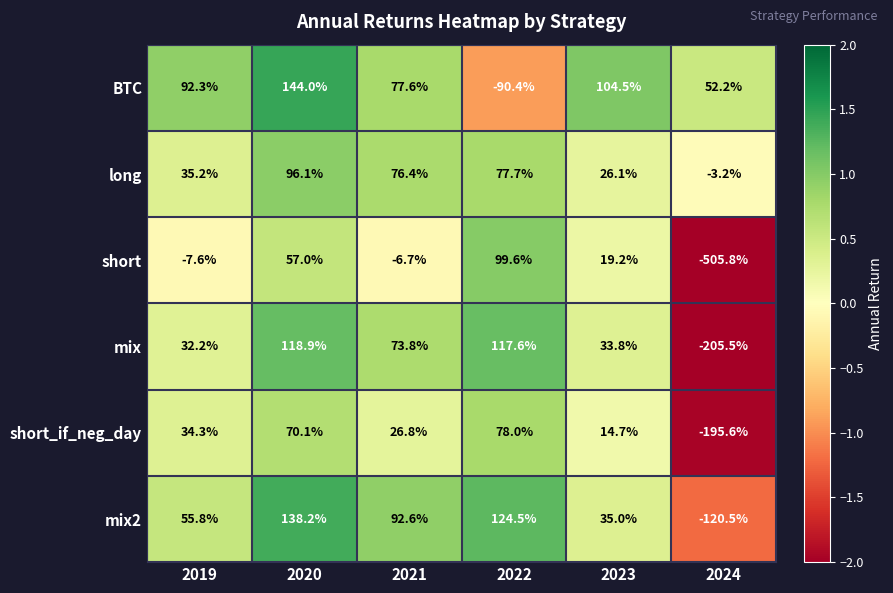

At which label is short_if_neg_day closest to -58?

2023